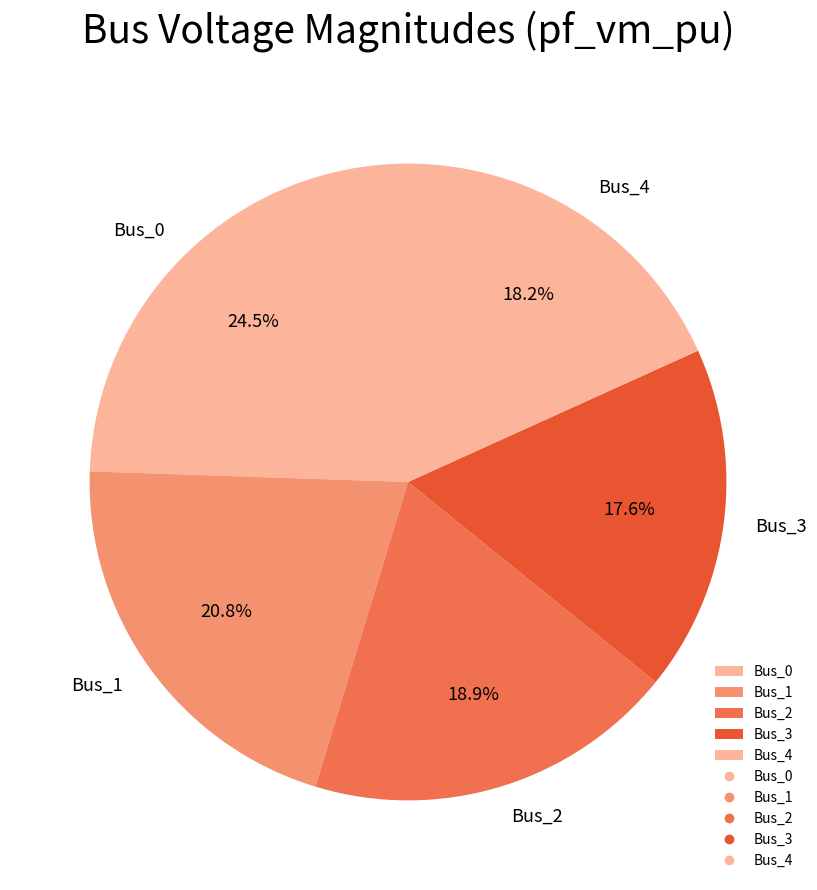

Is there a majority slice in this chart?

No